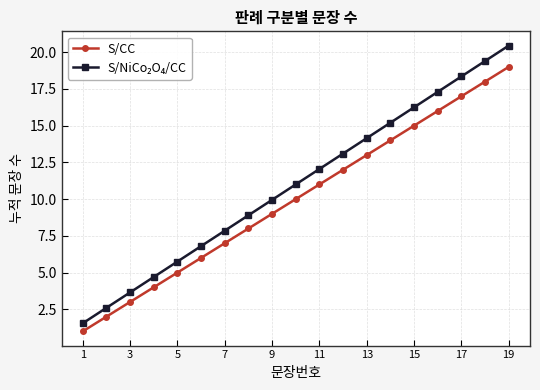

True or false: S/CC has more than 2 points higher than both neighbors.

False